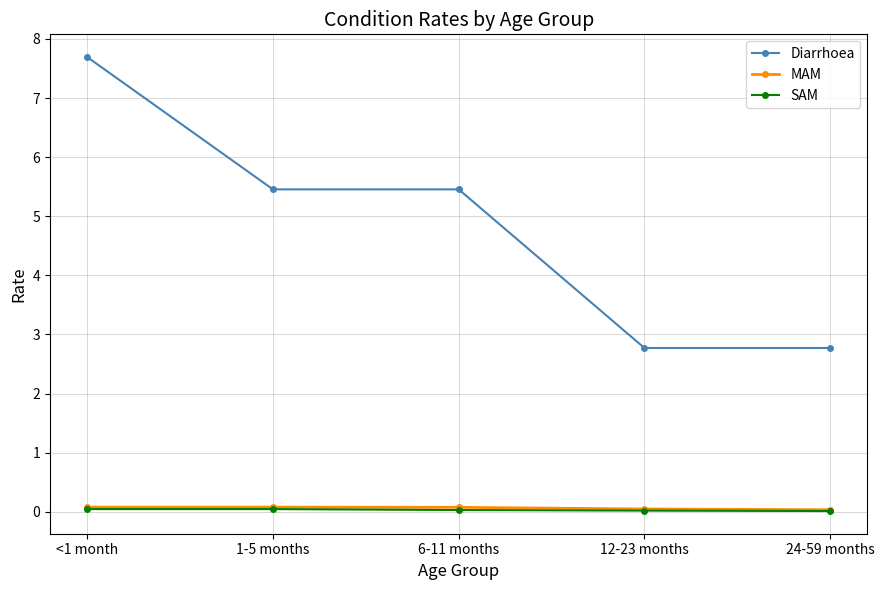

What is the label of the 2nd point from the right?

12-23 months